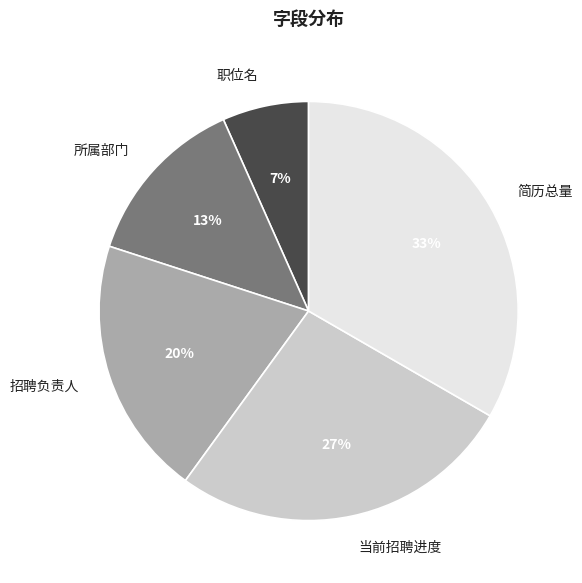

What is the smallest slice in the pie chart?

职位名